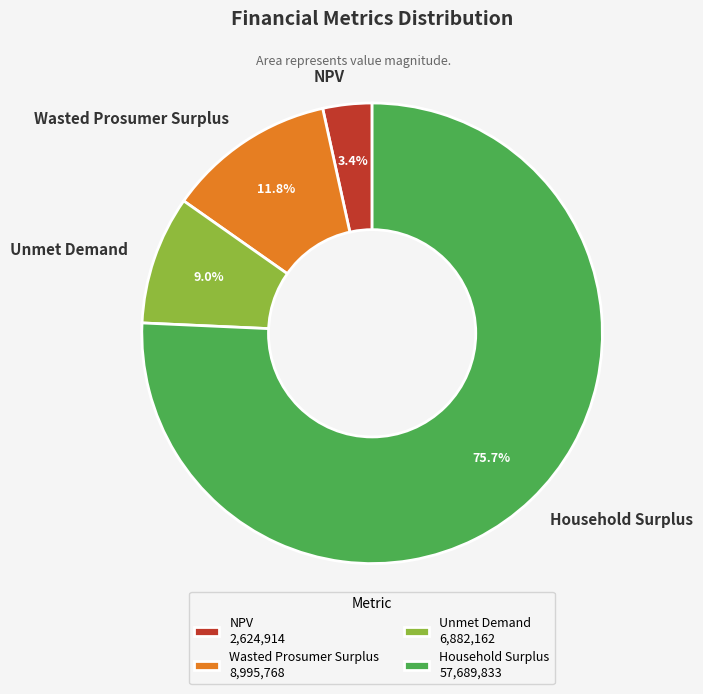

Which slice is the smallest?

NPV